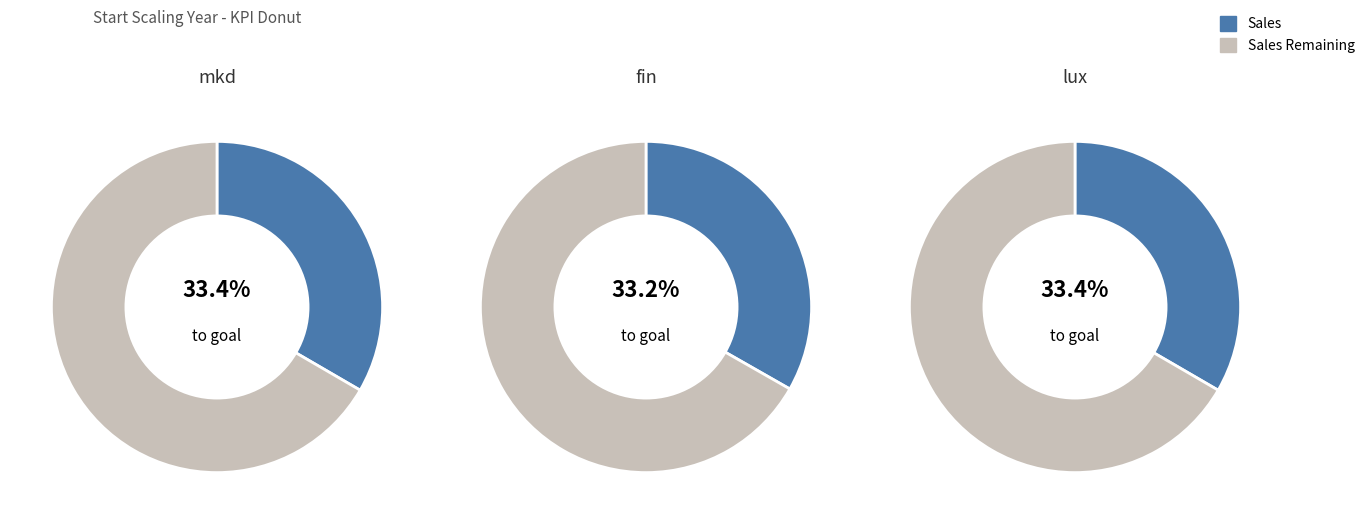

To the nearest percent, what is the combined percentage of lux and mkd?

67%